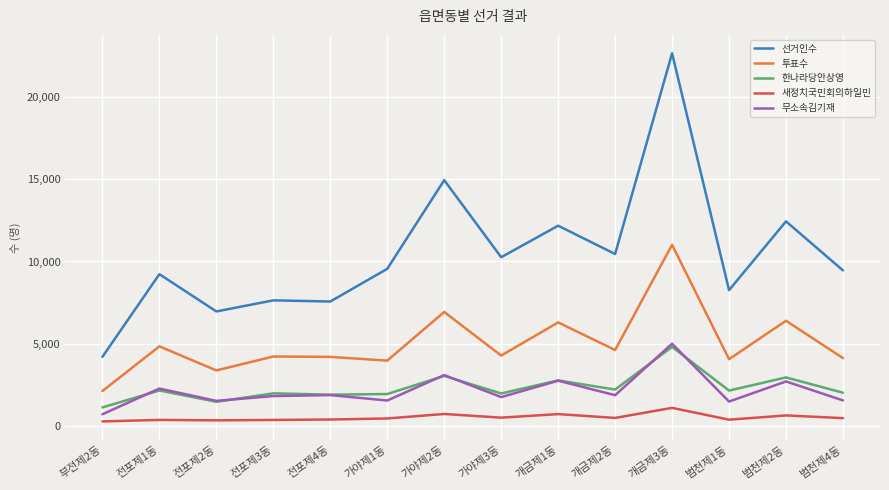

Between 범천제1동 and 범천제2동, which series saw the biggest shift?

선거인수